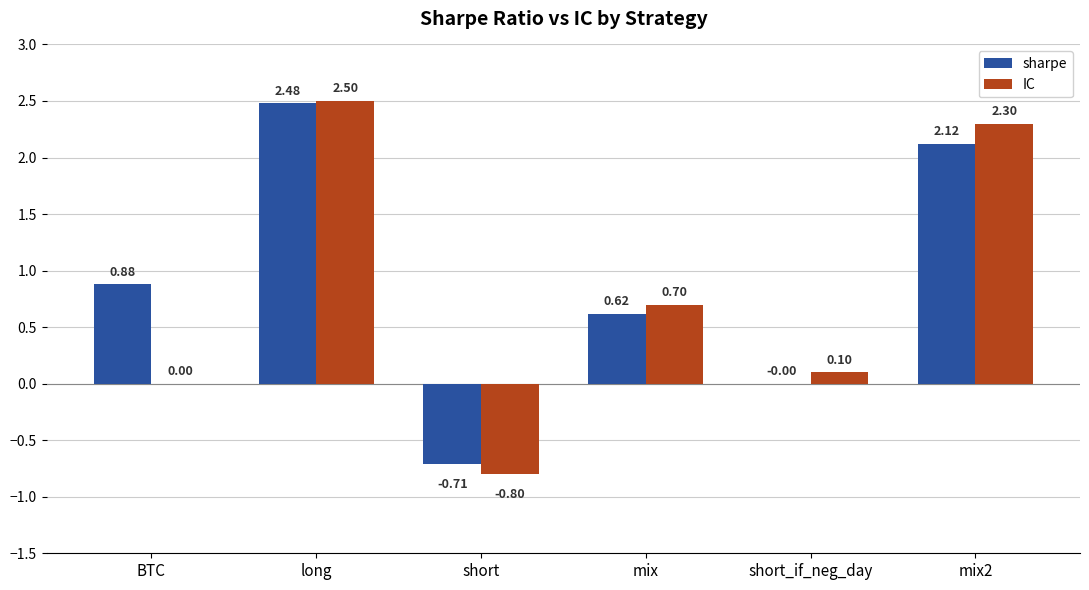

True or false: IC has a value of 2.5 at long.

True